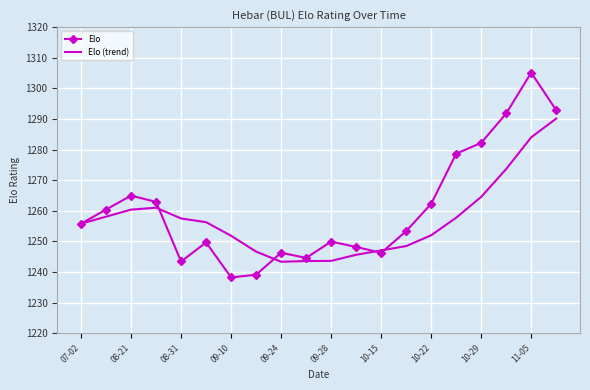

Rank the series by their maximum value, from highest to lowest.

Elo, Elo (trend)